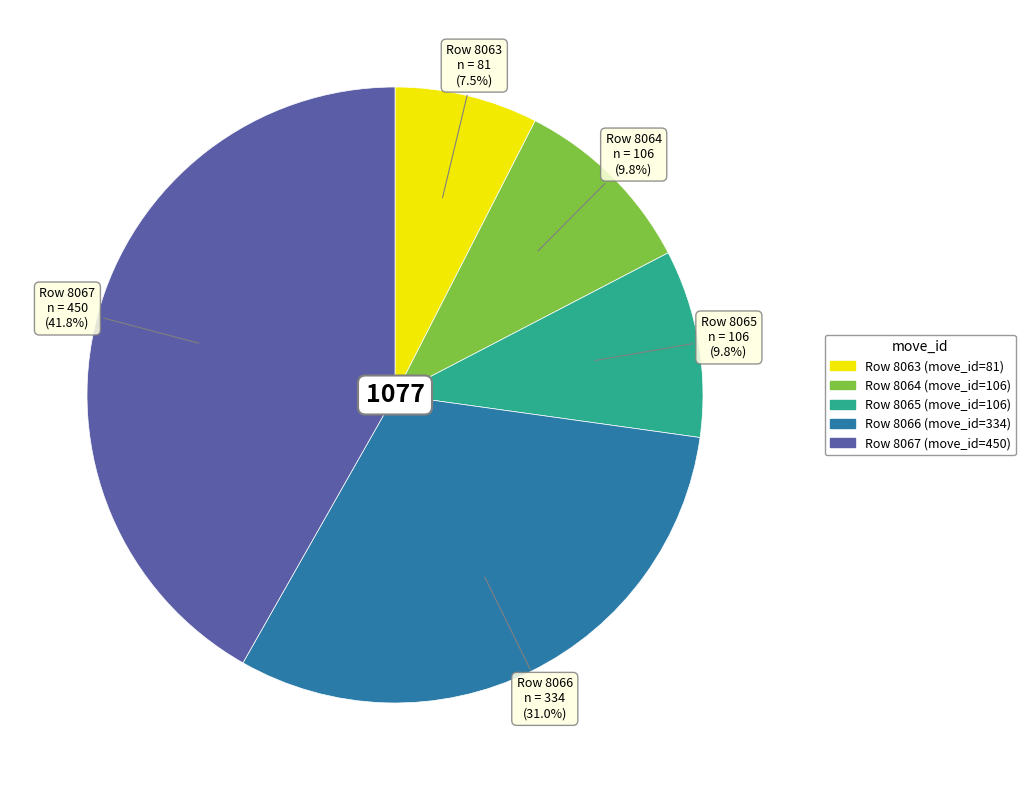

To the nearest percent, what is the difference between the largest and smallest slice percentages?

34%